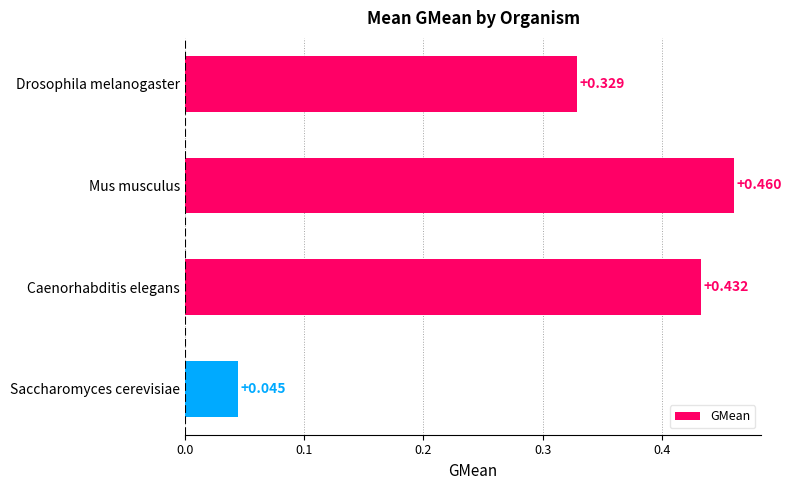

What is the label of the 4th bar from the top?

Saccharomyces cerevisiae